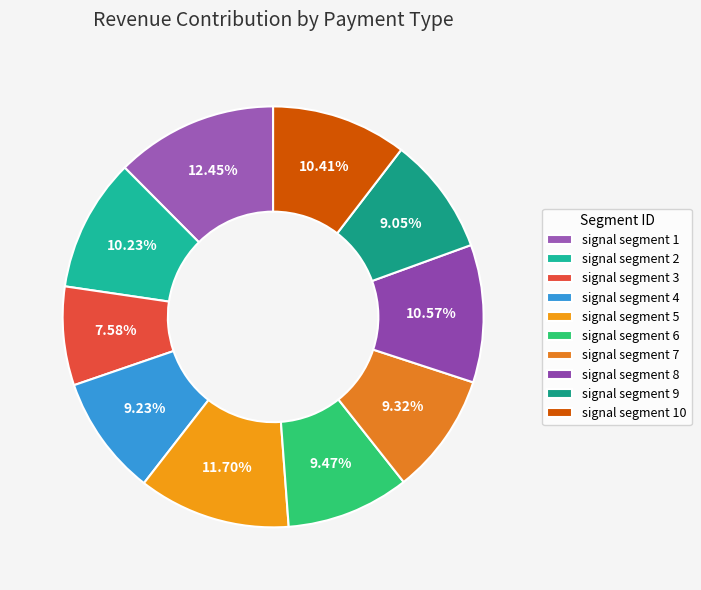

Combined, what portion of the pie is signal segment 5 and signal segment 3?

19.3%